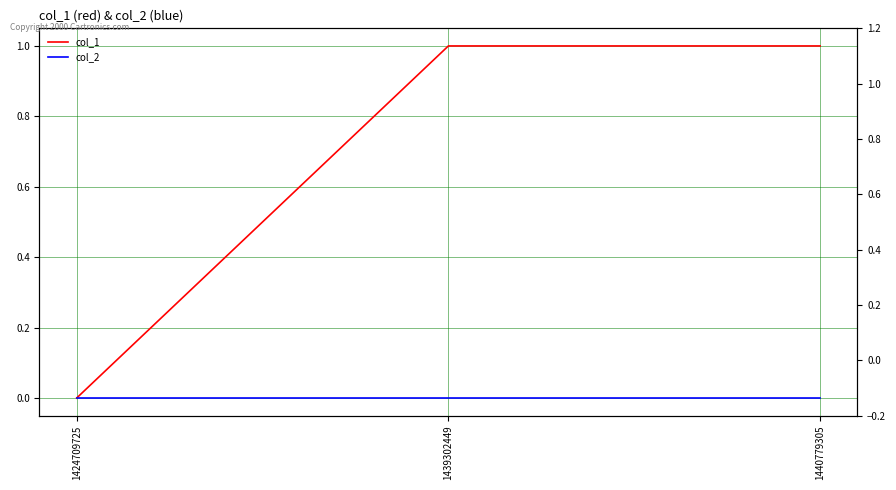

At how many categories does at least one series exceed 0?

2